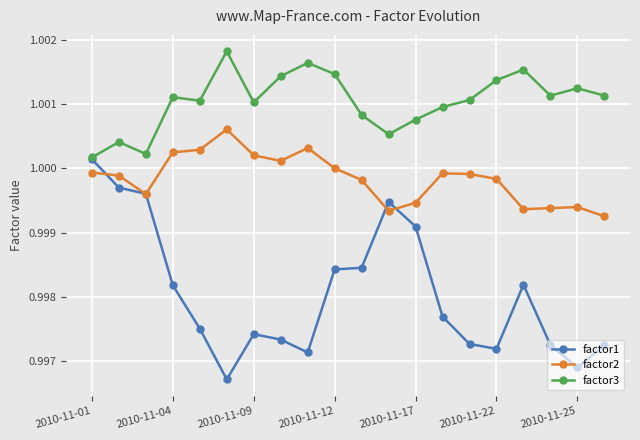

Which series has the largest range (max minus min)?

factor1